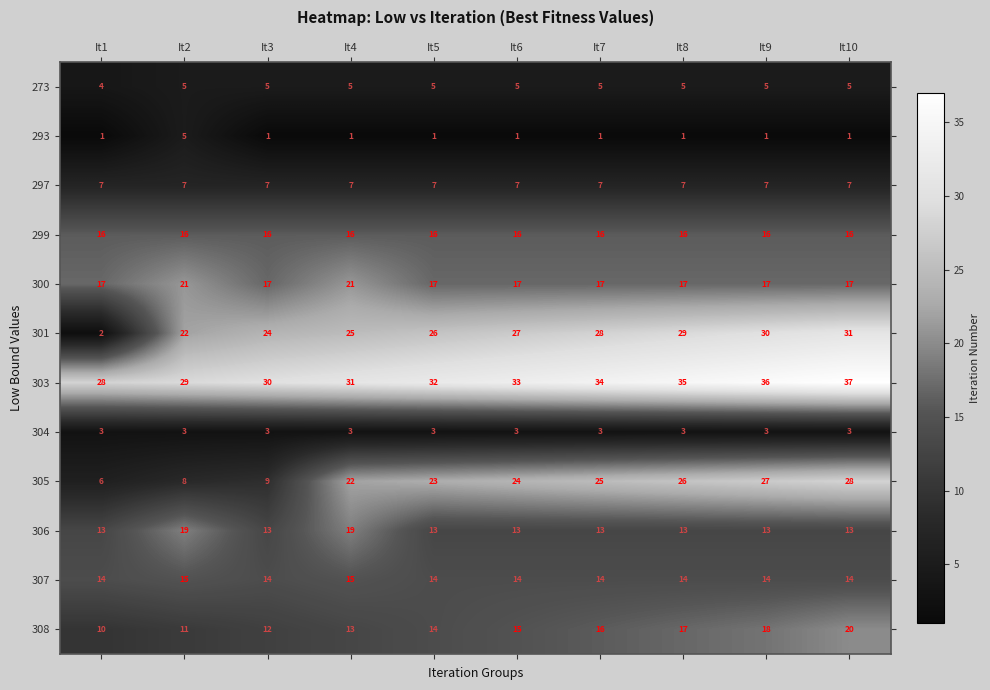

Which series has the largest range (max minus min)?

301